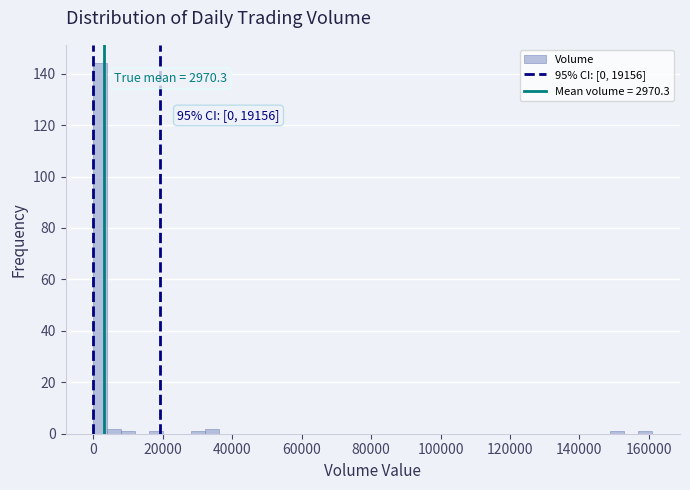

Around what value on the x-axis is the tallest bar? Give the approximate position of its centre, as read against the axis.

2000